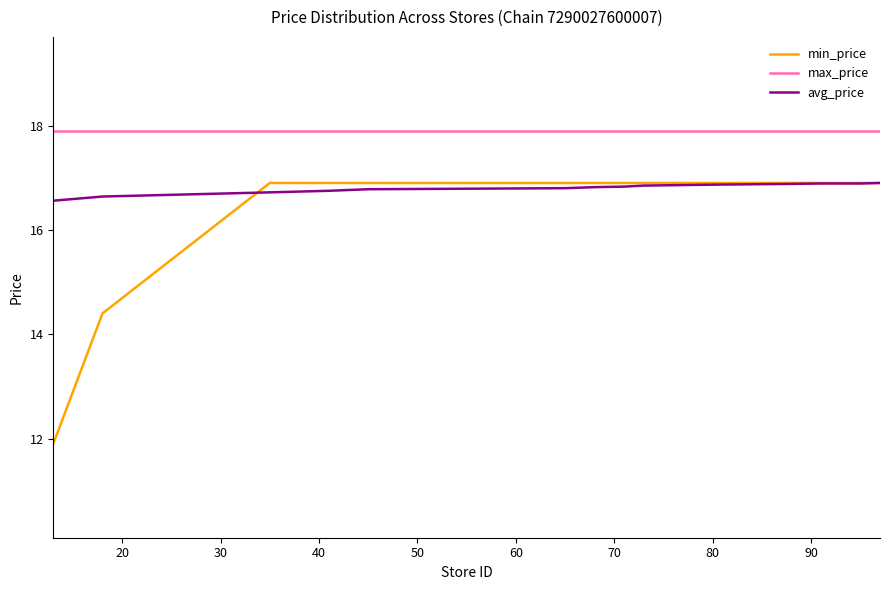

Which series has the largest range (max minus min)?

min_price